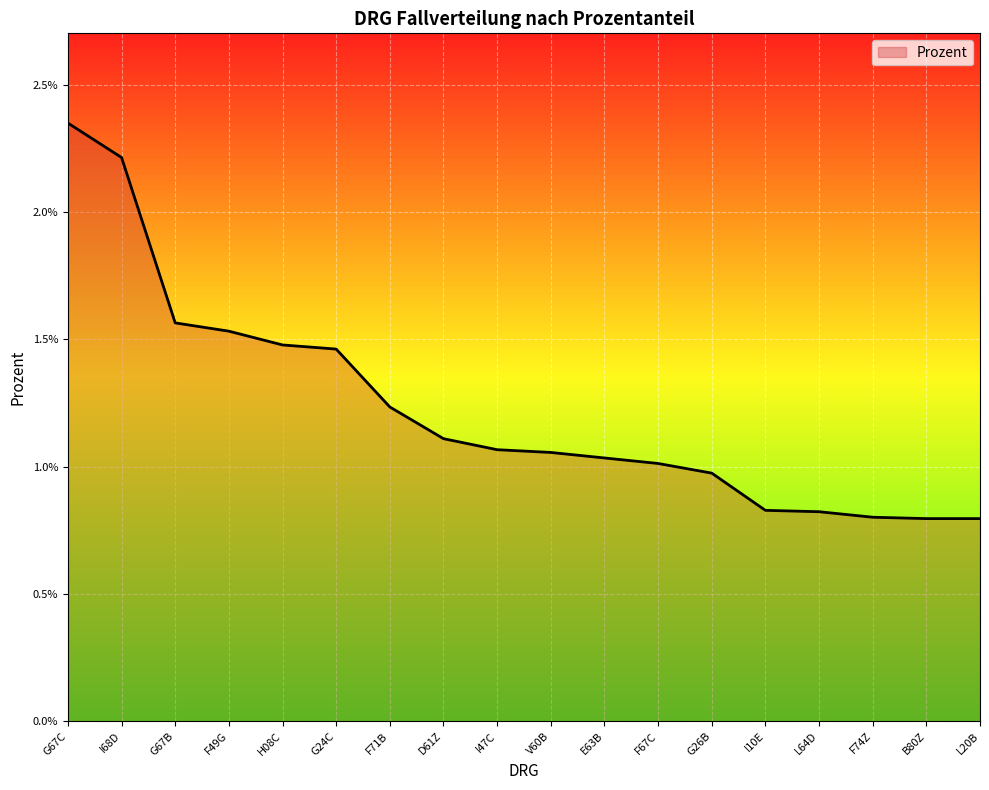

Does the chart have visible grid lines?

Yes